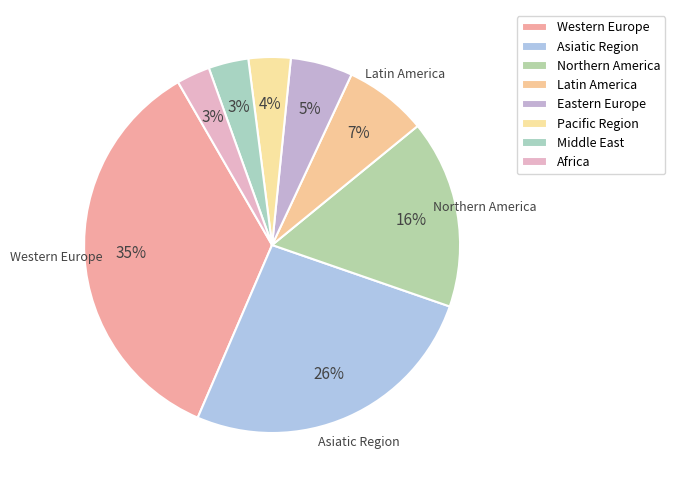

Which slice is the largest?

Western Europe